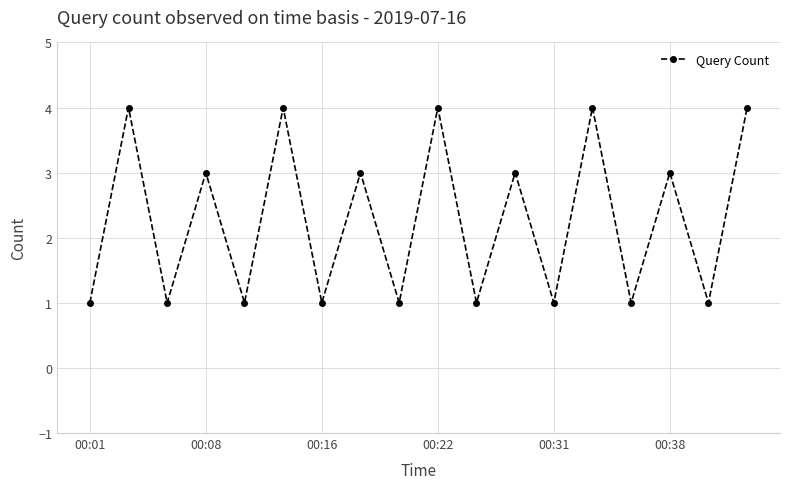

How many series are shown in this chart?

1